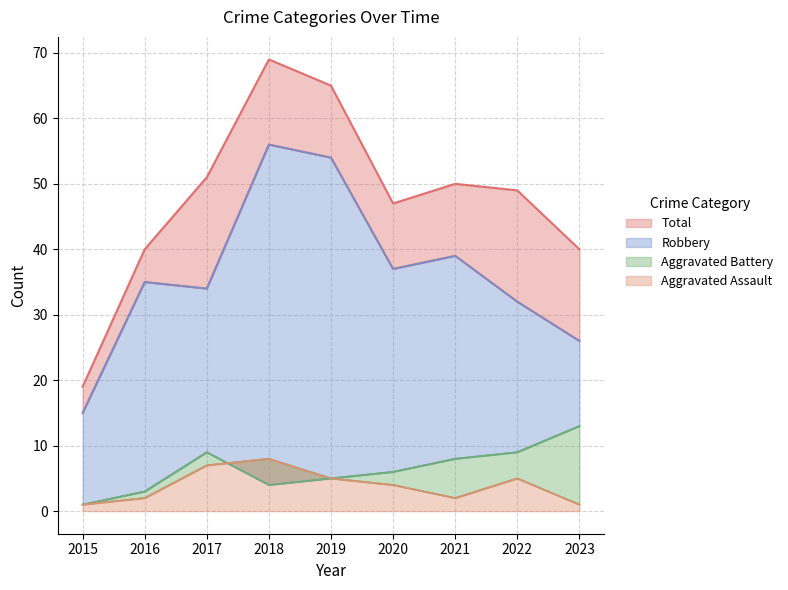

What is the spread (max minus min) of values at 2020?

43